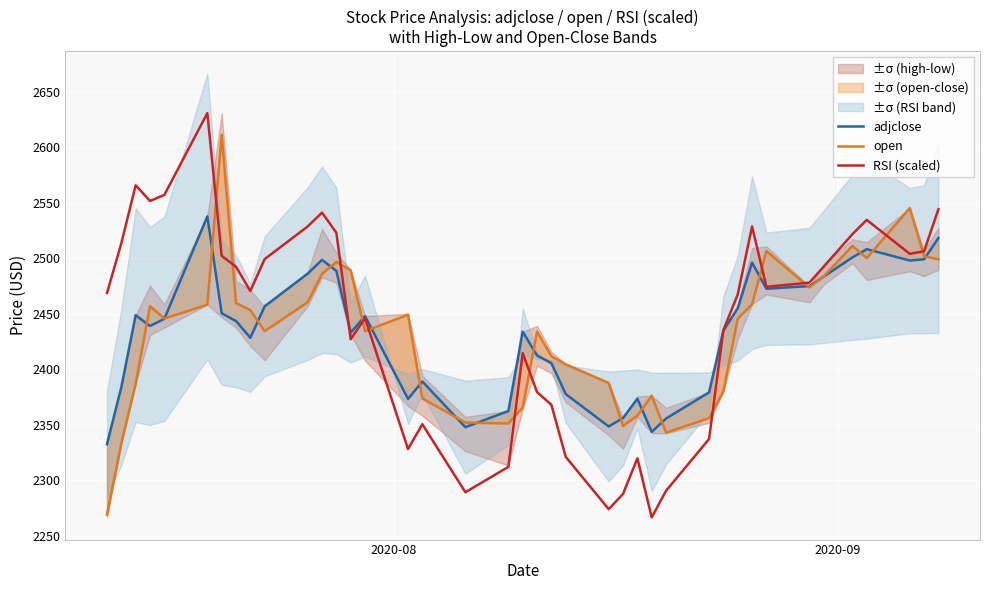

What is the maximum value for RSI (scaled)?

2631.0